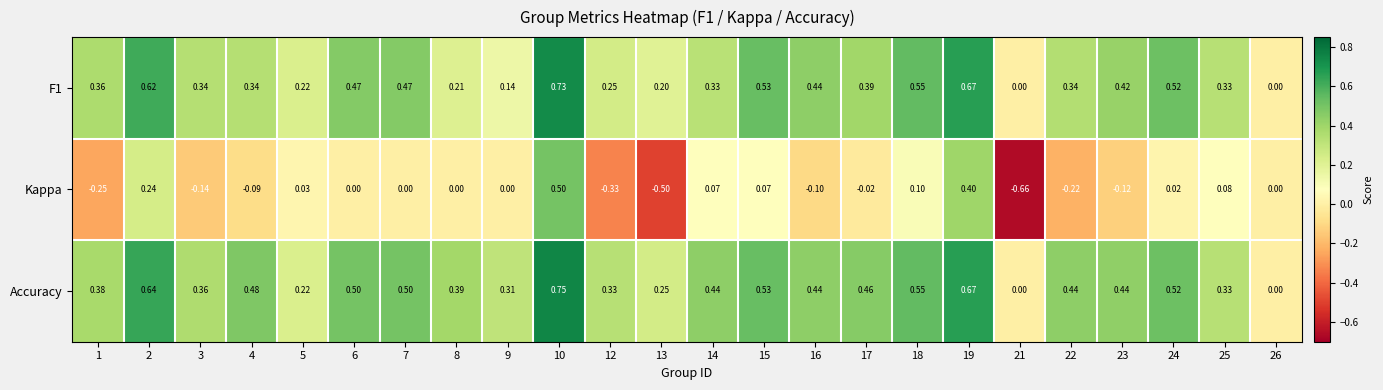

Which series changed the most between 7 and 10?

Kappa